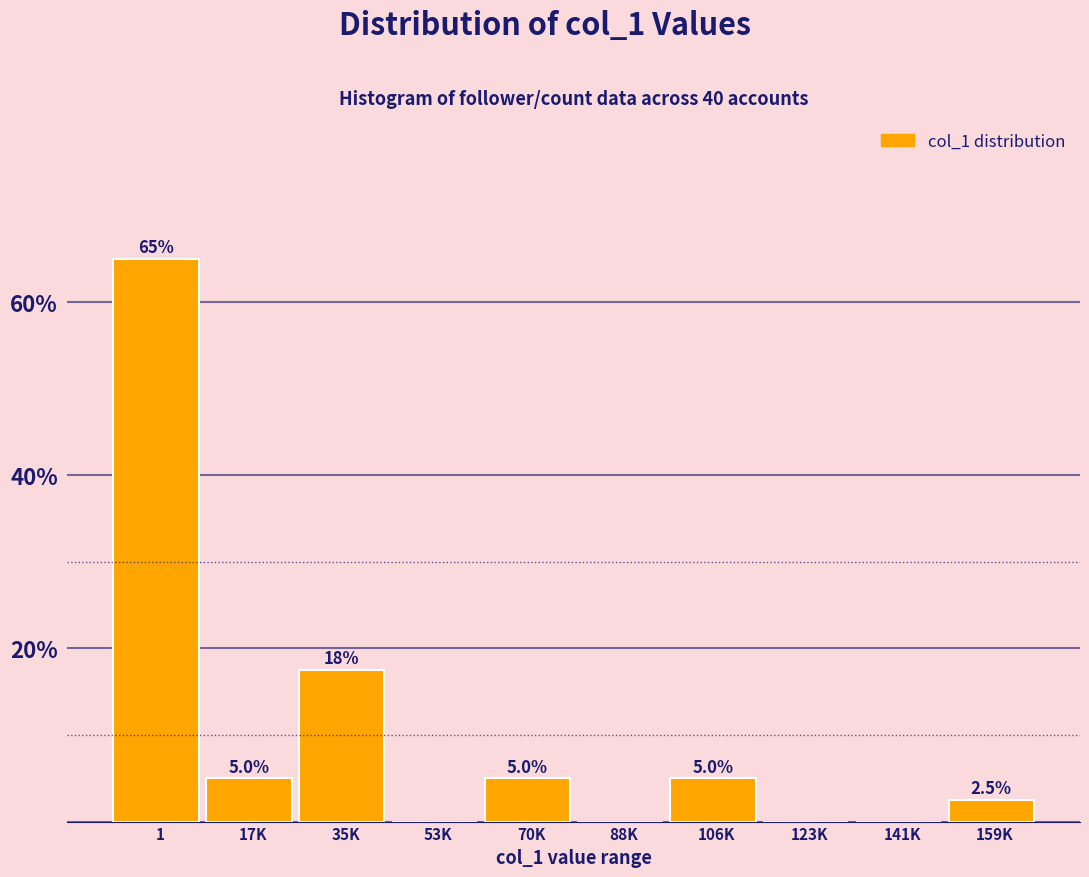

Reading right to left, what are all the values shown in this chart?

159K=2.5	141K=0.0	123K=0.0	106K=5.0	88K=0.0	70K=5.0	53K=0.0	35K=17.5	17K=5.0	1=65.0